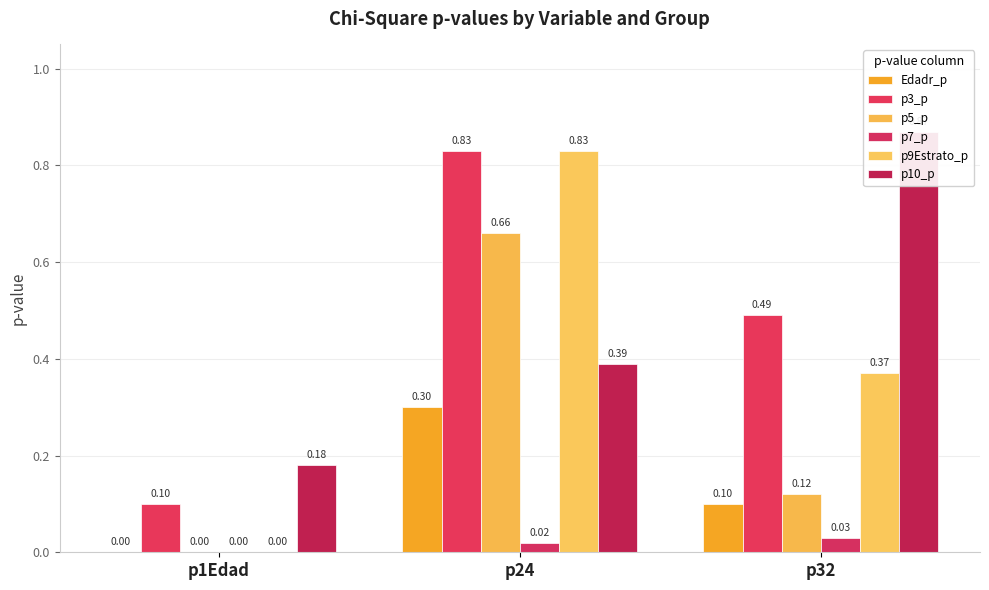

Reading right to left, list all the values displayed in this chart.

Edadr_p: 0.1	0.3	0.0
p3_p: 0.5	0.8	0.1
p5_p: 0.1	0.7	0.0
p7_p: 0.0	0.0	0.0
p9Estrato_p: 0.4	0.8	0.0
p10_p: 0.9	0.4	0.2